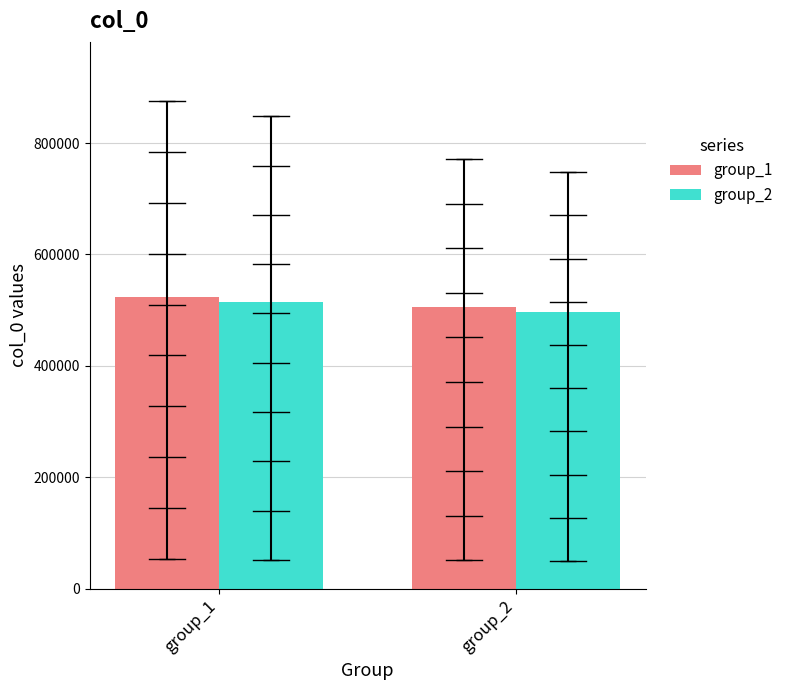

Rank the series at group_2 from highest to lowest value.

group_1, group_2